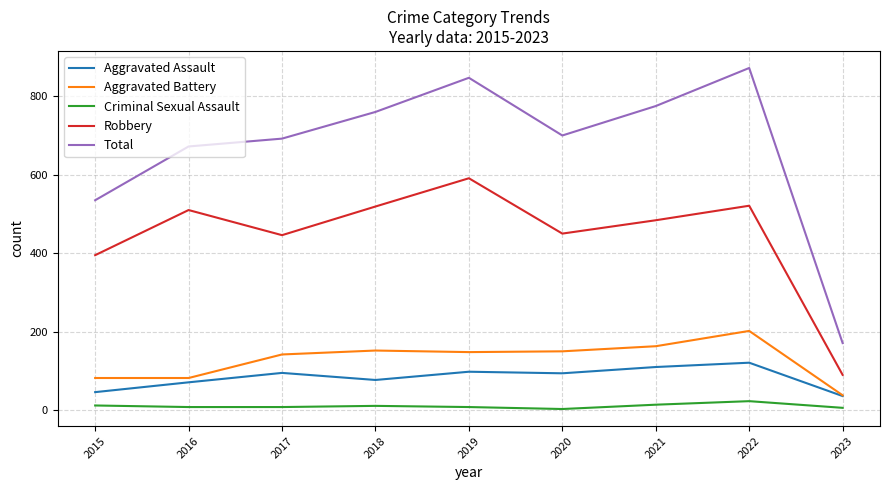

What is the sum of all Total values?

6024